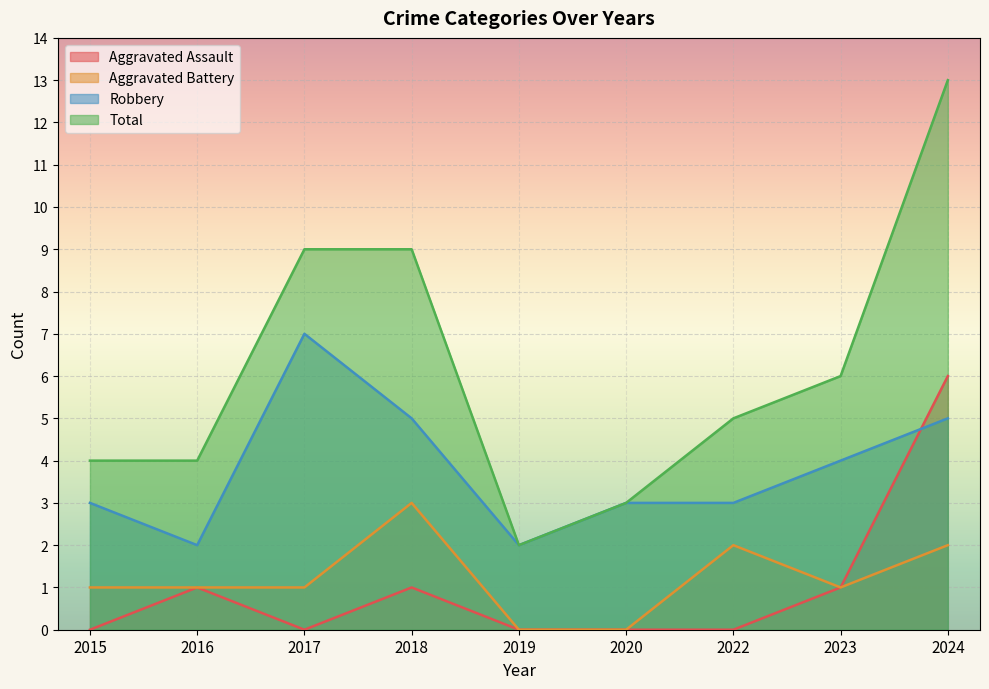

What is the sum of the Total values at 2024 and 2020?

16